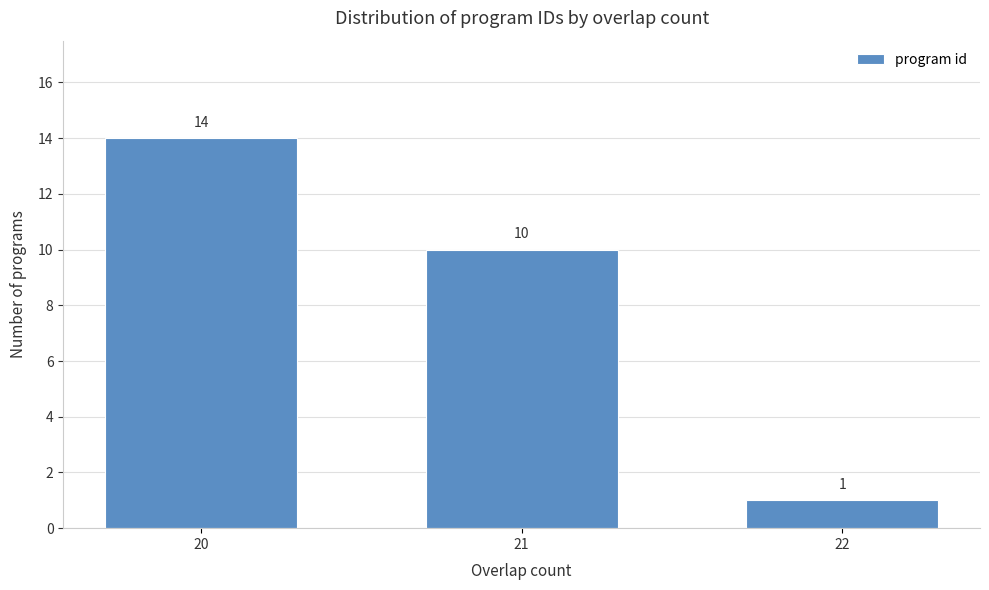

Reading right to left, transcribe all the data shown in this chart.

1	10	14